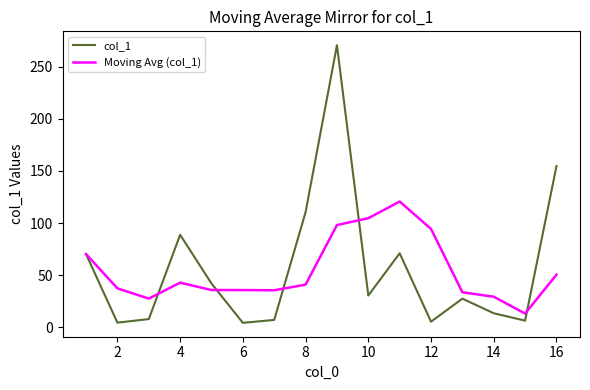

Which series has the largest range (max minus min)?

col_1